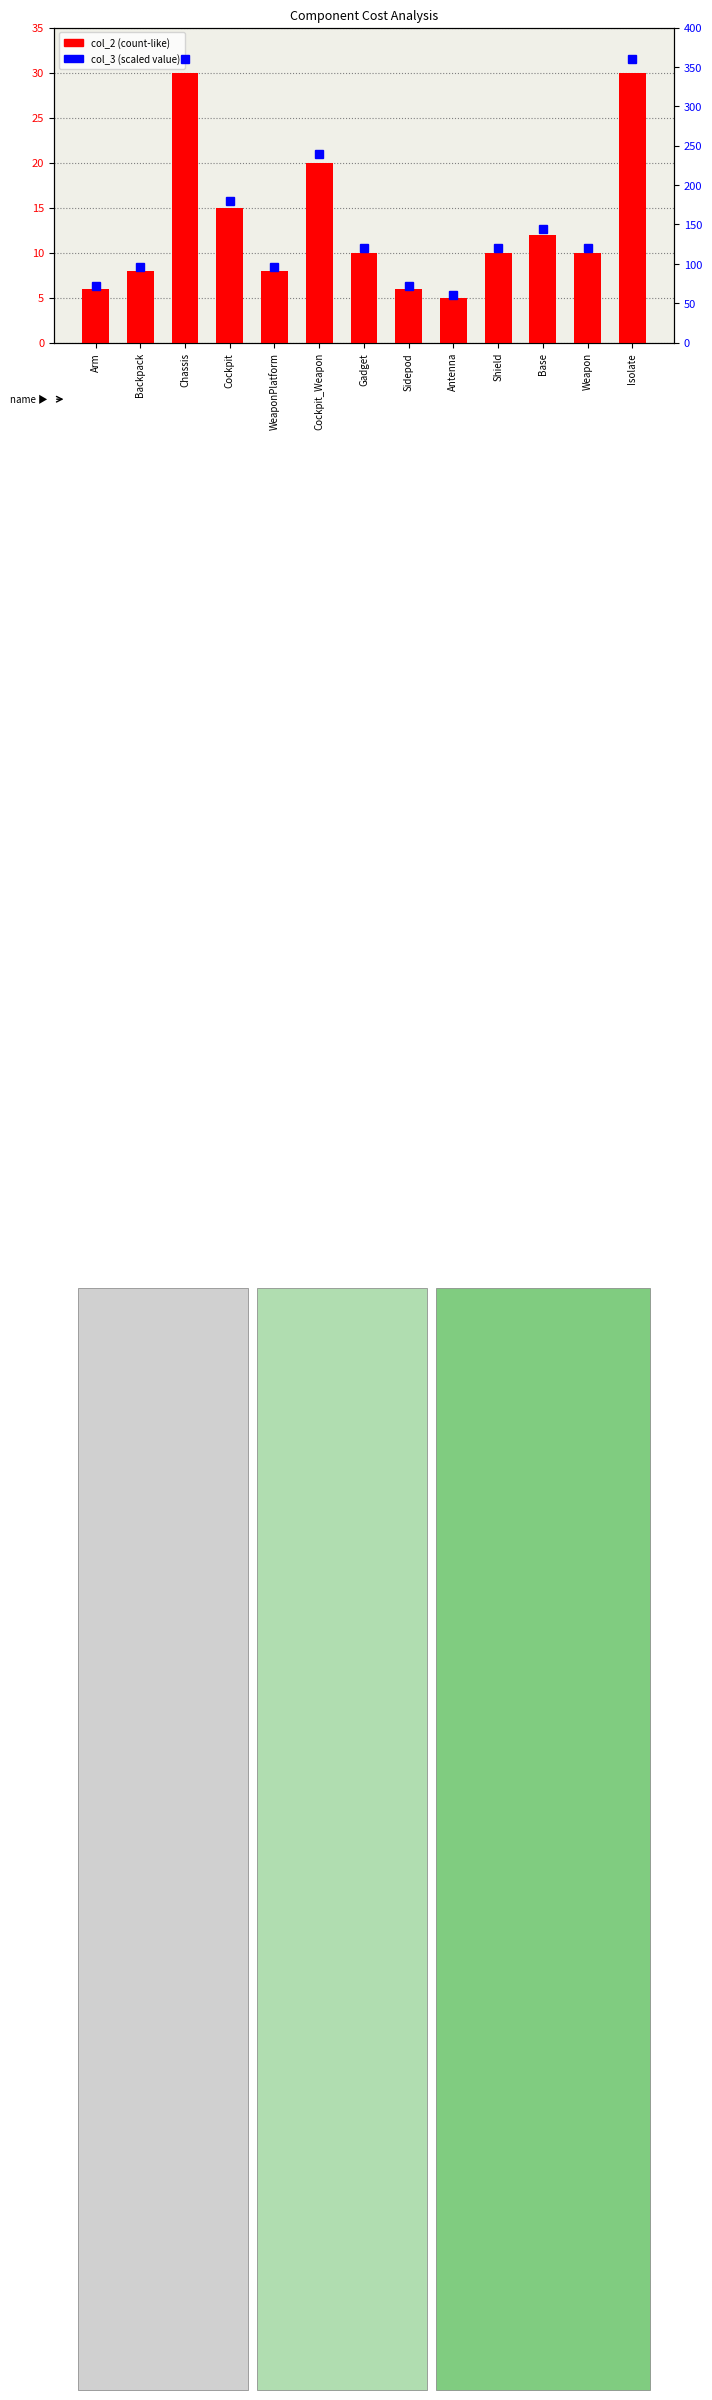

At how many categories does at least one series exceed 249?

2